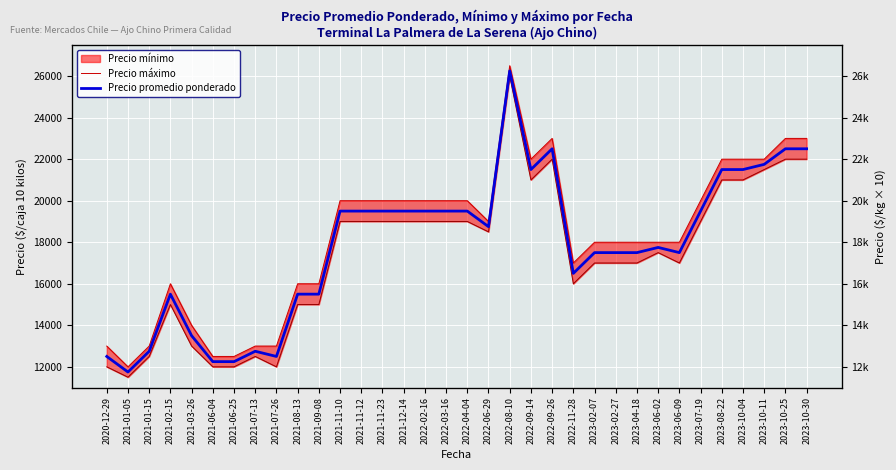

Where is the first local minimum for Precio promedio ponderado?

2021-01-05